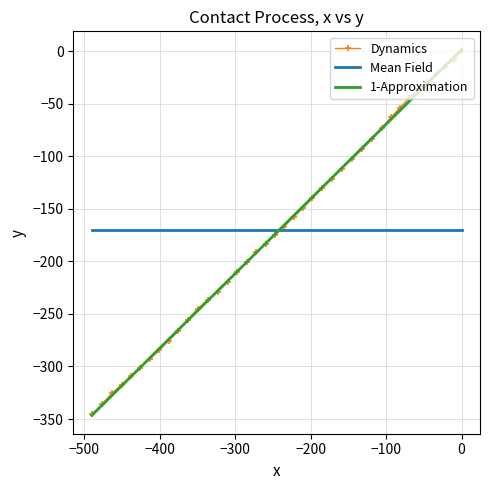

Is the value of Mean Field at 14 greater than the value of Dynamics at 32?

Yes